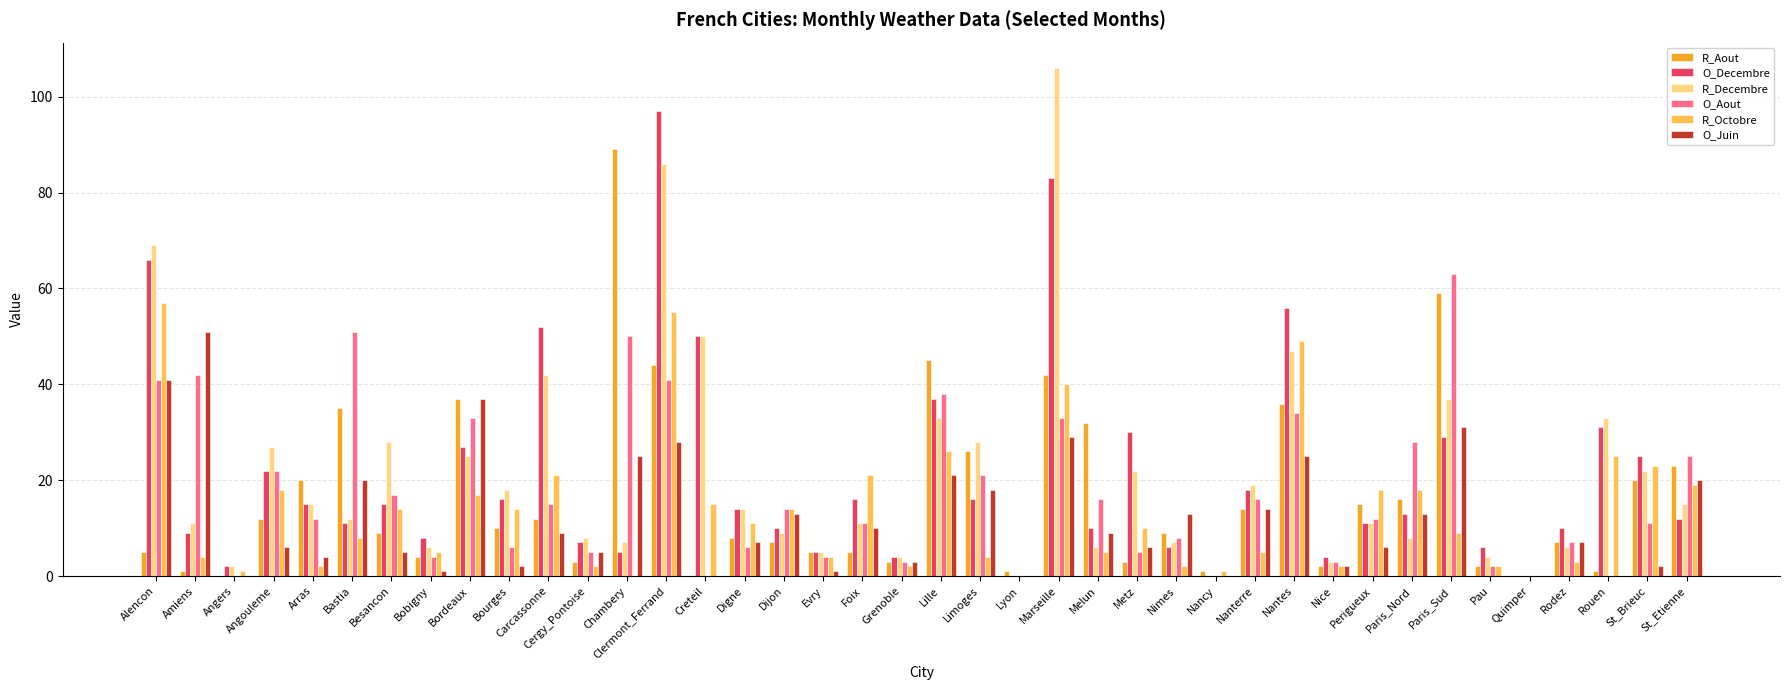

What is the sum of all O_Decembre values?

848